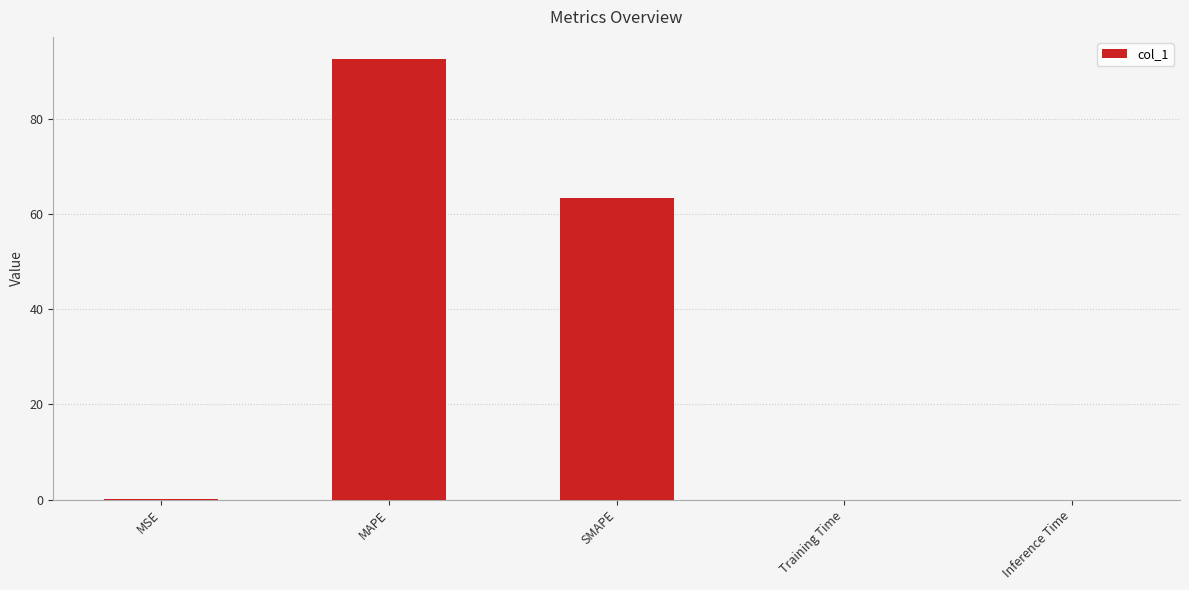

At which category does the chart reach its peak across all series?

MAPE